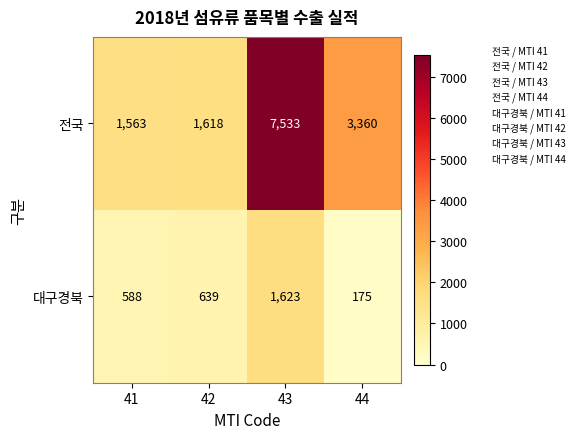

What is the sum of the 전국 values at 41 and 44?

4923